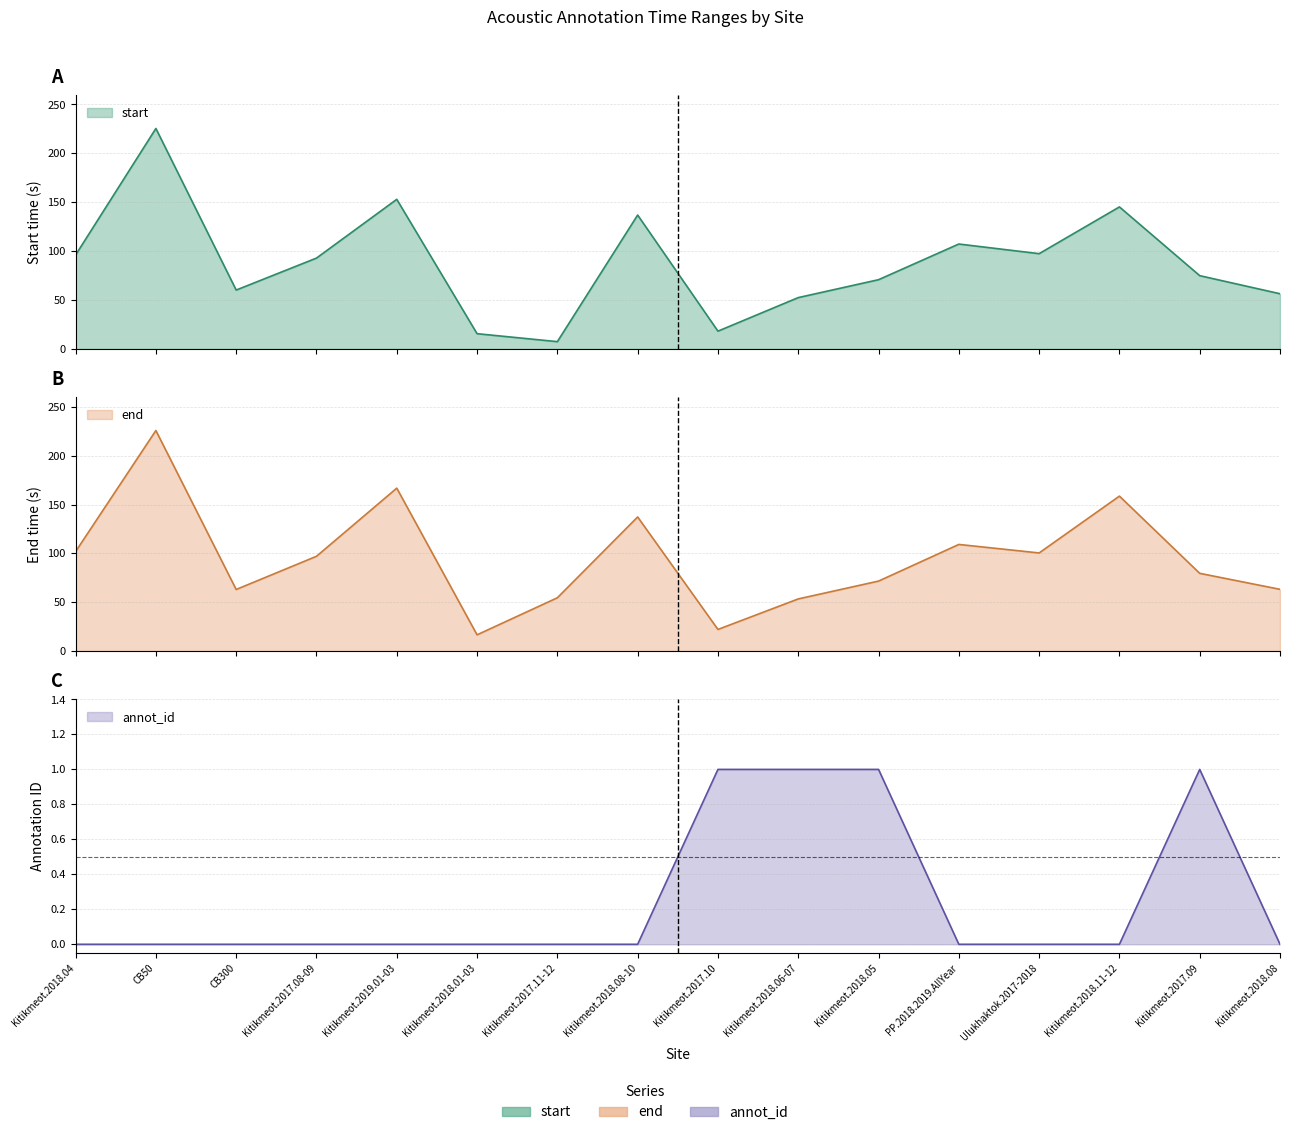

List the labels in order of start value, largest first.

CB50, Kitikmeot.2019.01-03, Kitikmeot.2018.11-12, Kitikmeot.2018.08-10, PP.2018.2019.AllYear, Ulukhaktok.2017-2018, Kitikmeot.2018.04, Kitikmeot.2017.08-09, Kitikmeot.2017.09, Kitikmeot.2018.05, CB300, Kitikmeot.2018.08, Kitikmeot.2018.06-07, Kitikmeot.2017.10, Kitikmeot.2018.01-03, Kitikmeot.2017.11-12